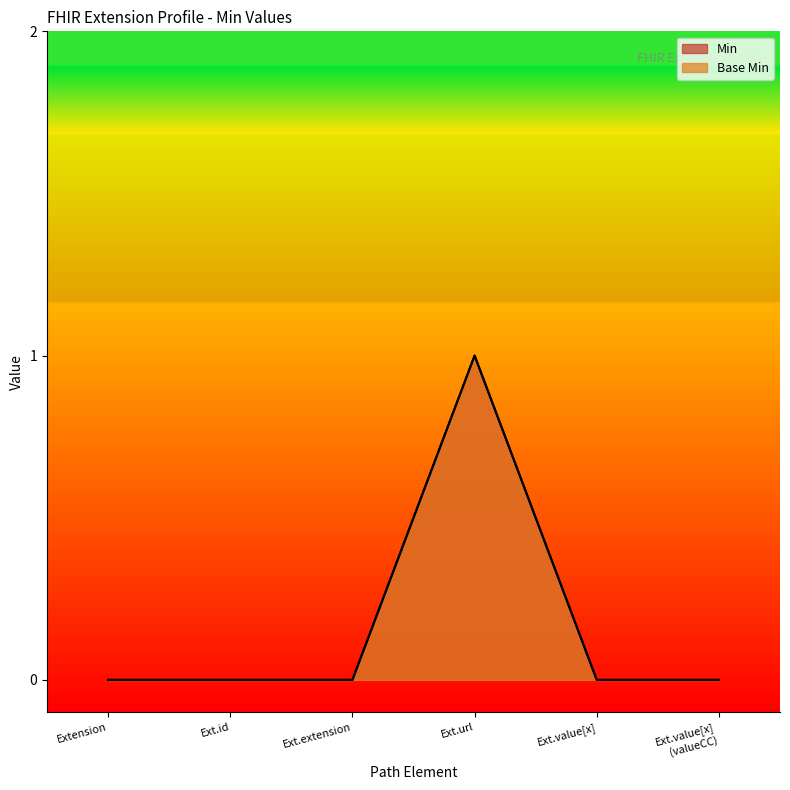

Between Ext.extension and Ext.url, which is larger?

Ext.url